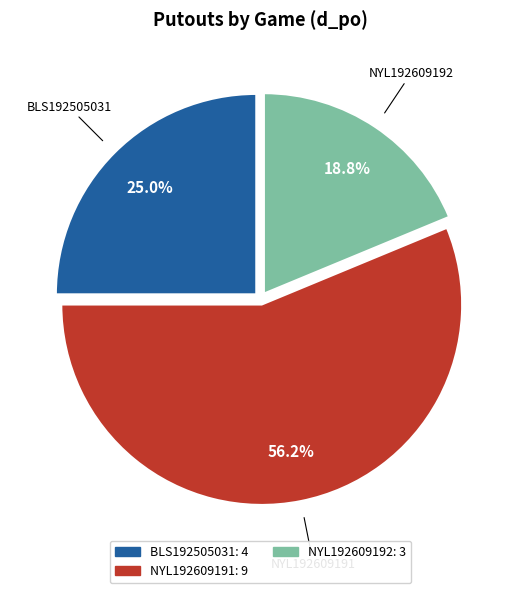

To the nearest percent, what is the difference between the NYL192609192 and BLS192505031 slice percentages?

6%